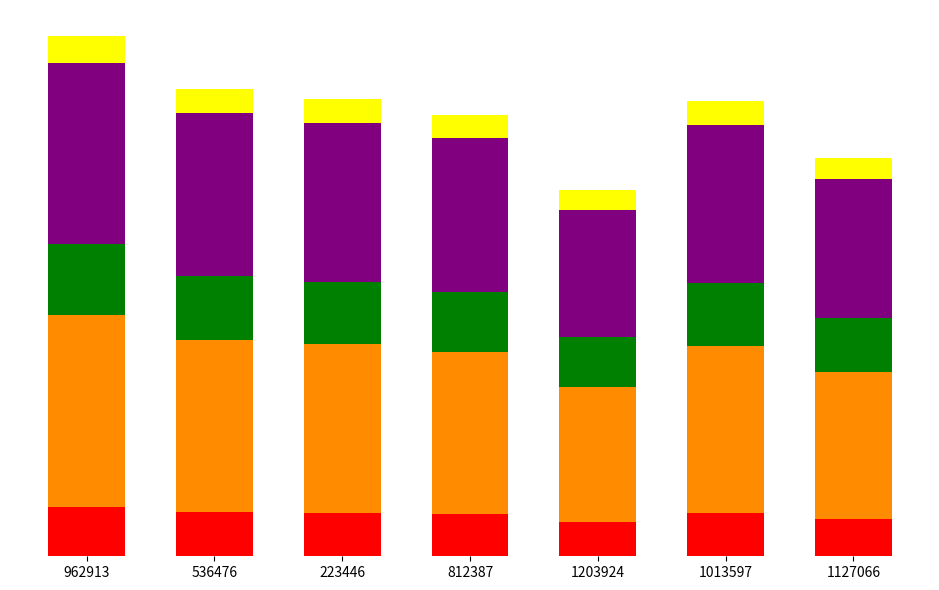

Are the bars horizontal?

No